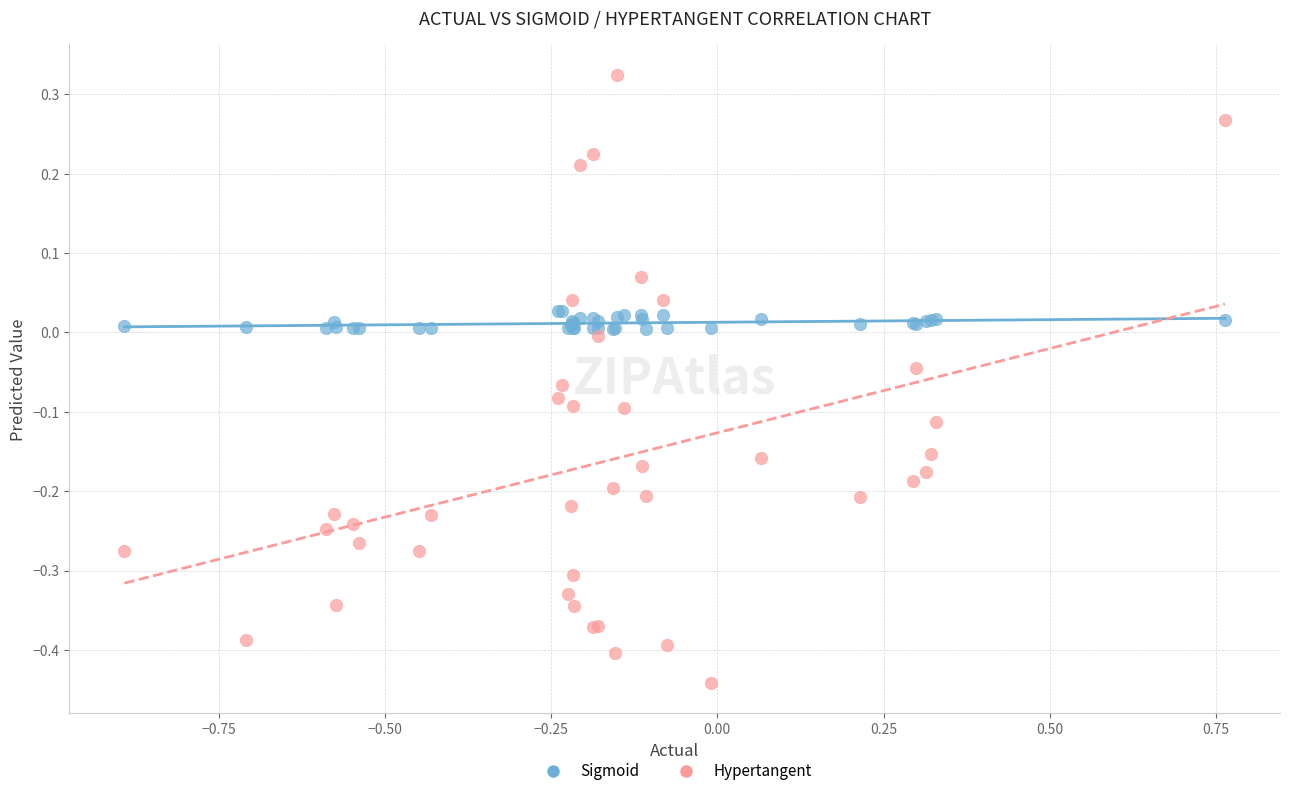

Which series contains the highest Y value?

Hypertangent